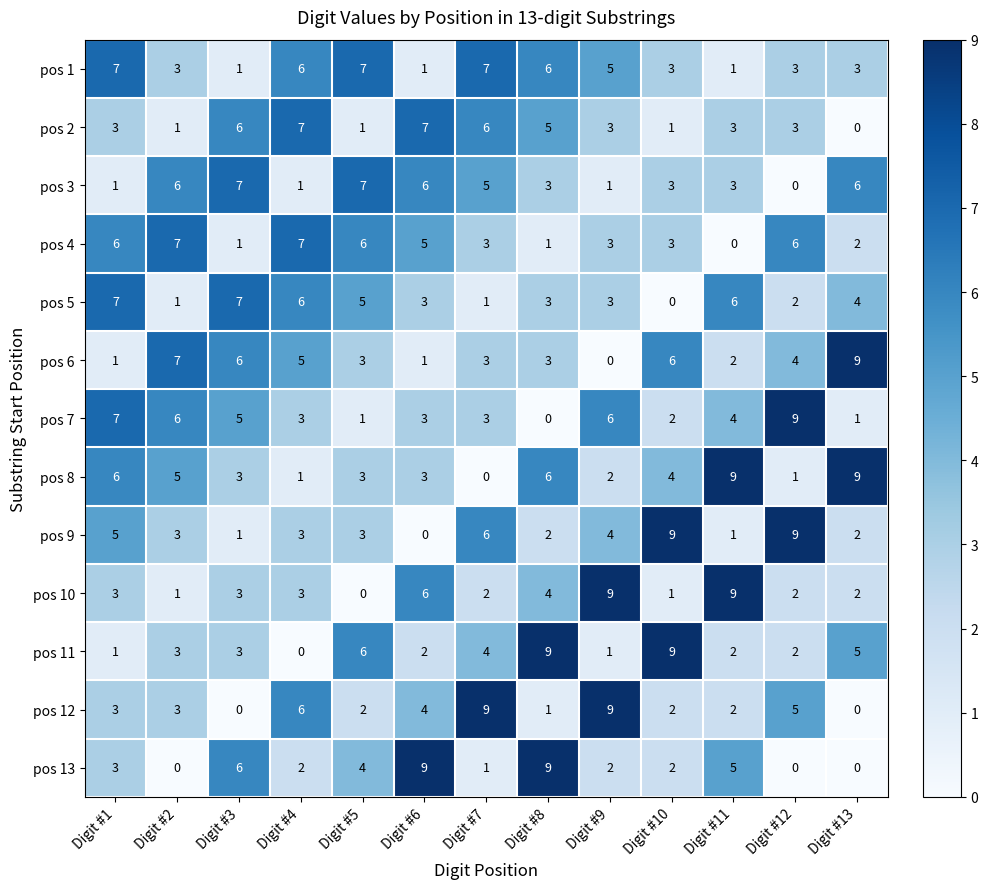

Is it true that pos 1 equals 0 at Digit #6?

False